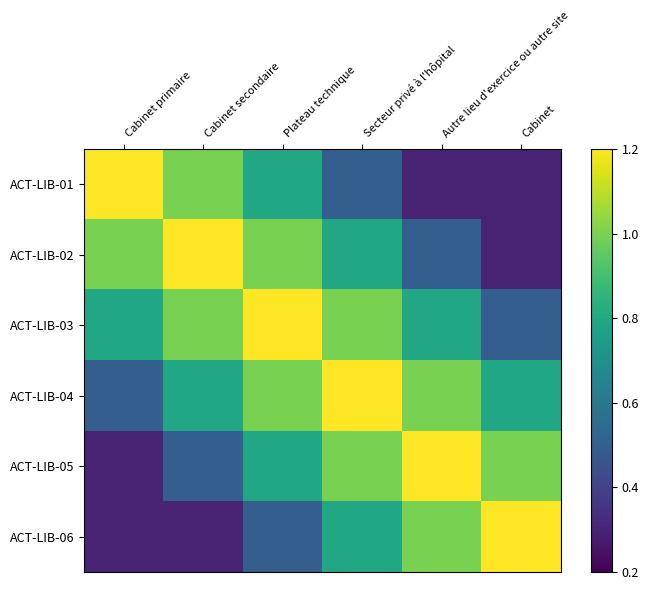

What is the total value across all series at Cabinet secondaire?

4.8